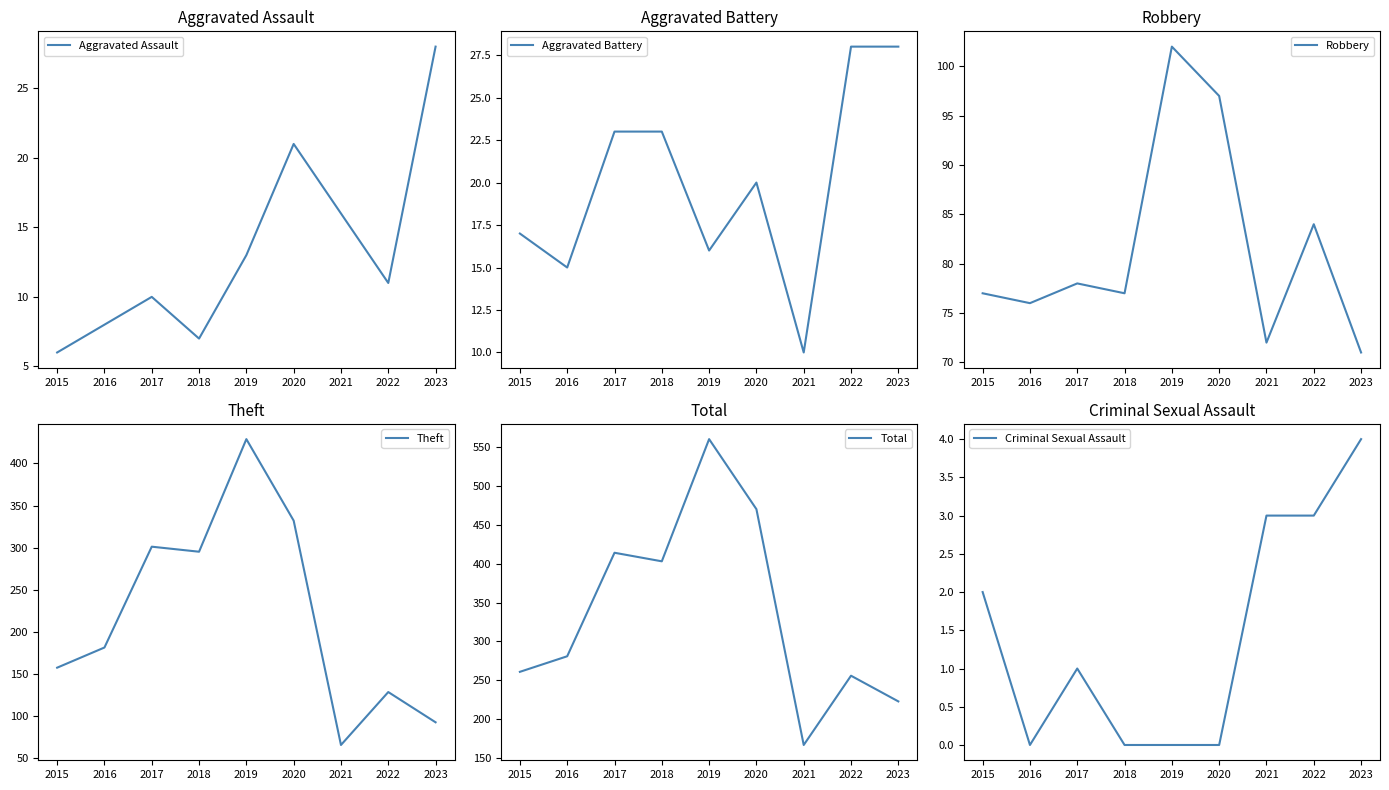

Between 2019 and 2022, which is larger?

2019